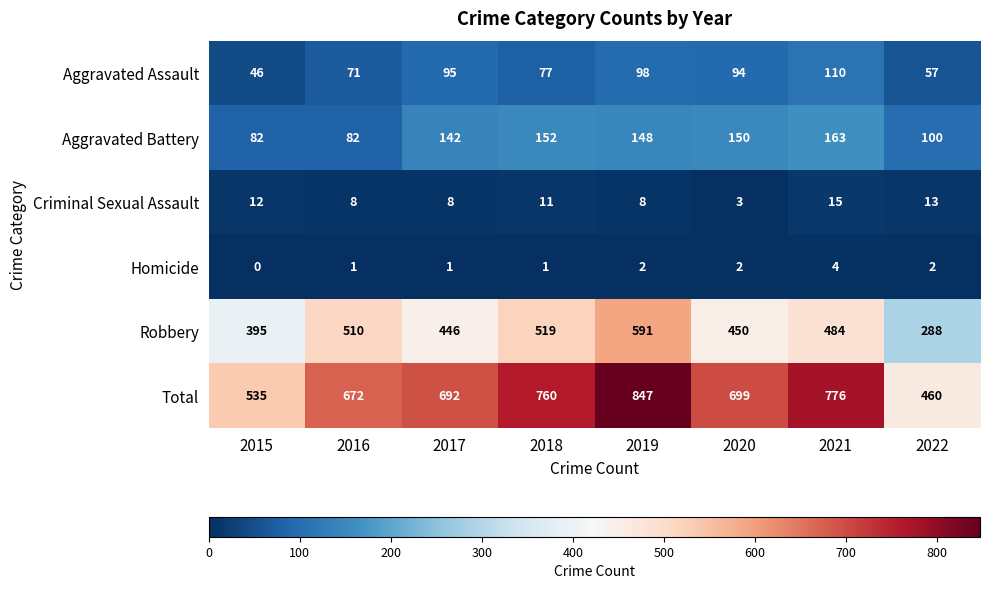

At which label does Criminal Sexual Assault first exceed 11?

2015